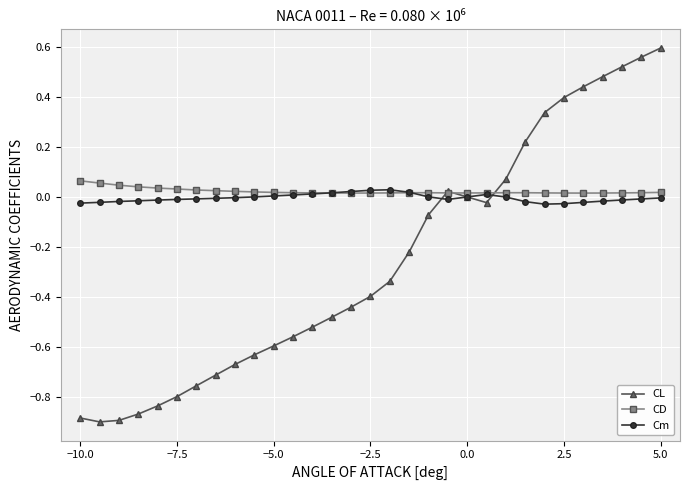

Which series has the widest spread of values?

CL